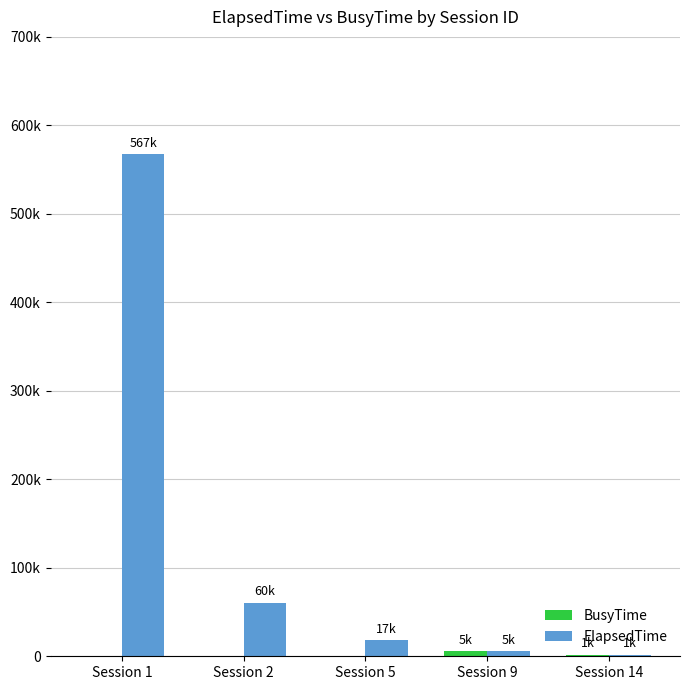

Is the value of BusyTime at Session 9 greater than the value of ElapsedTime at Session 1?

No